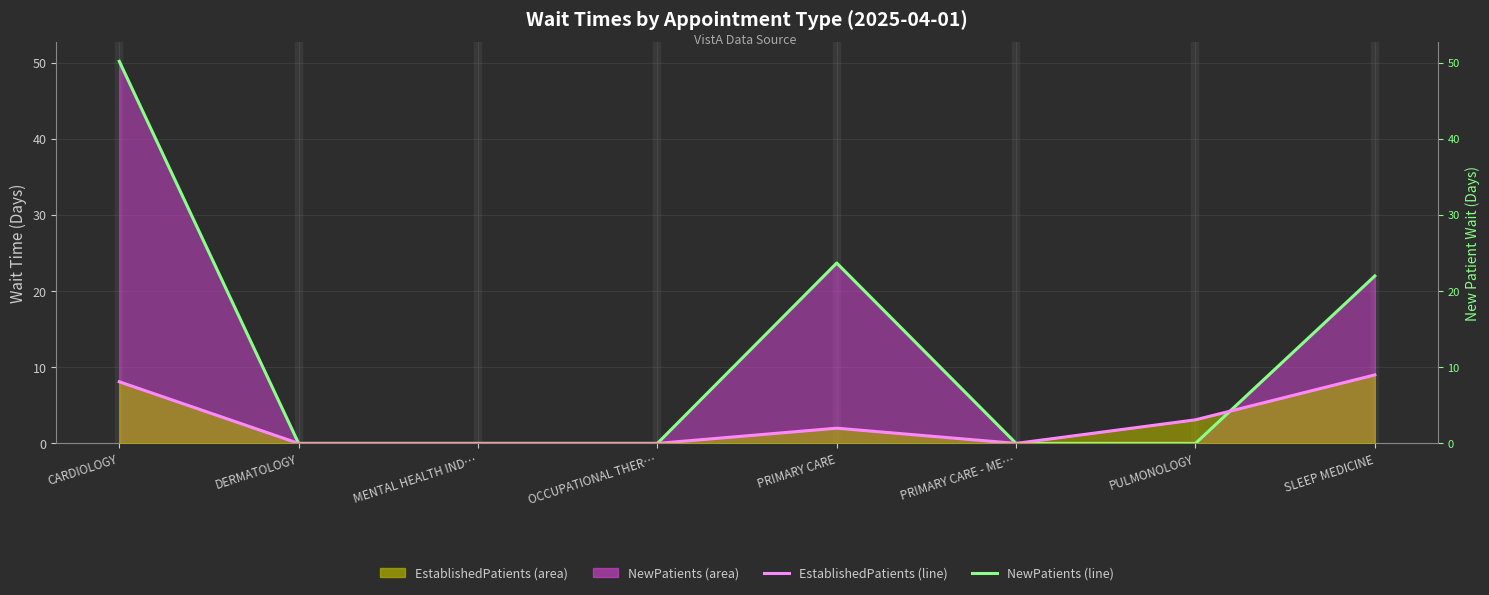

What is the difference between the second highest and minimum values in the NewPatients (line) series?

23.7